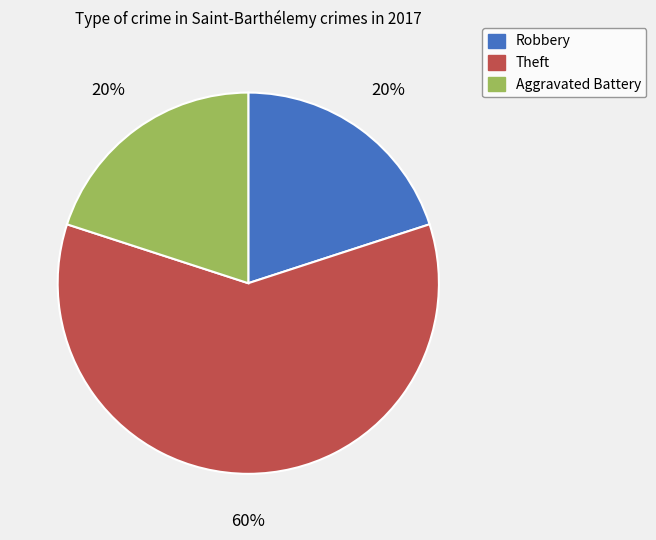

To the nearest percent, what is the difference between the largest and smallest slice percentages?

40%